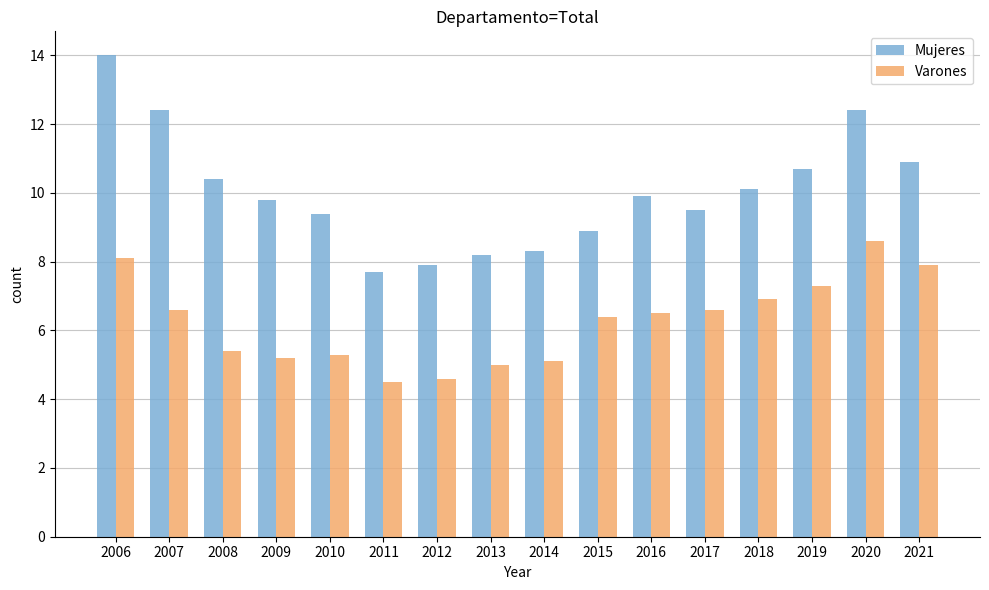

What are all the series names shown in the legend?

Mujeres, Varones